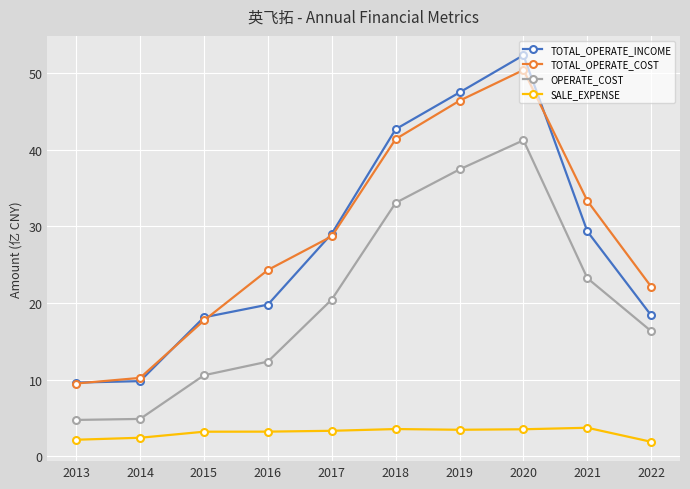

At 2018, list the series in order from smallest to largest.

SALE_EXPENSE, OPERATE_COST, TOTAL_OPERATE_COST, TOTAL_OPERATE_INCOME